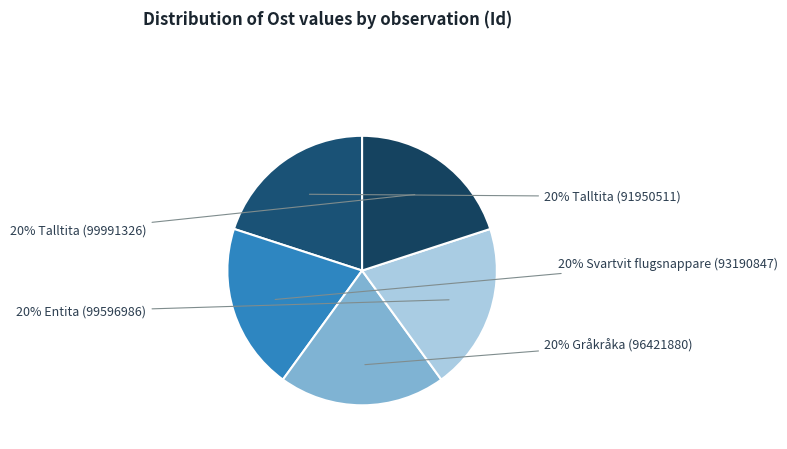

How many slices are in this pie chart?

5